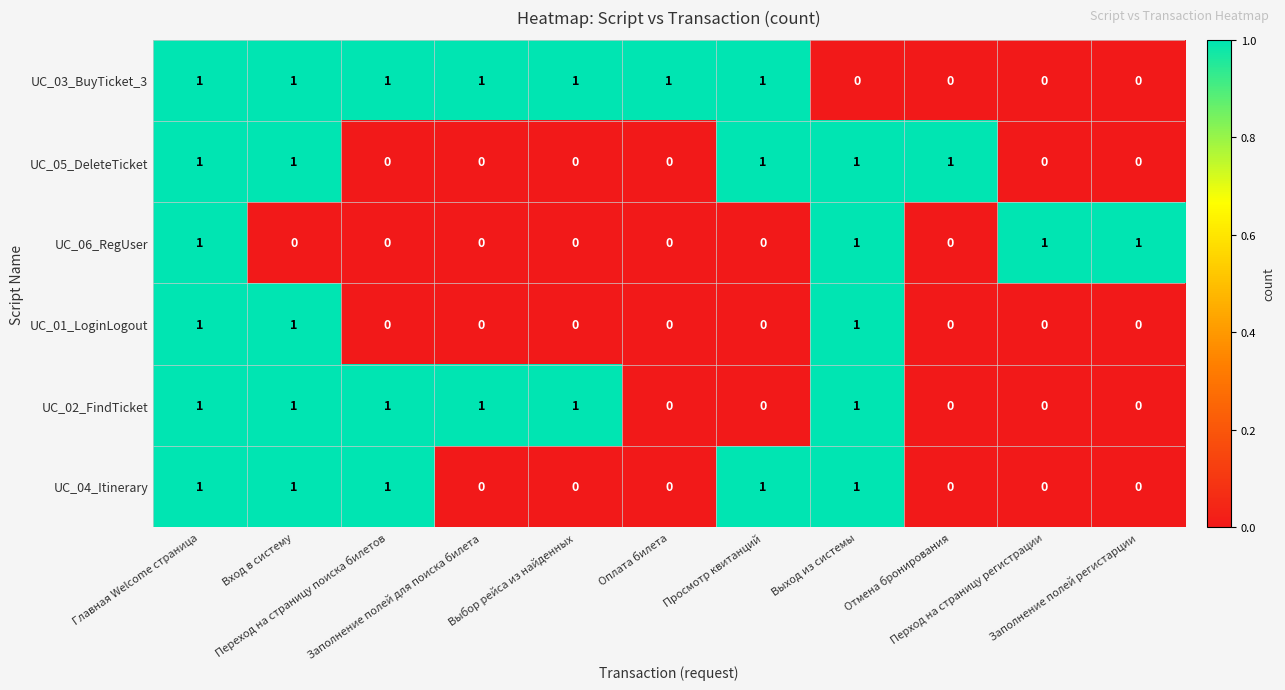

How many UC_03_BuyTicket_3 values are between 0 and 1?

11